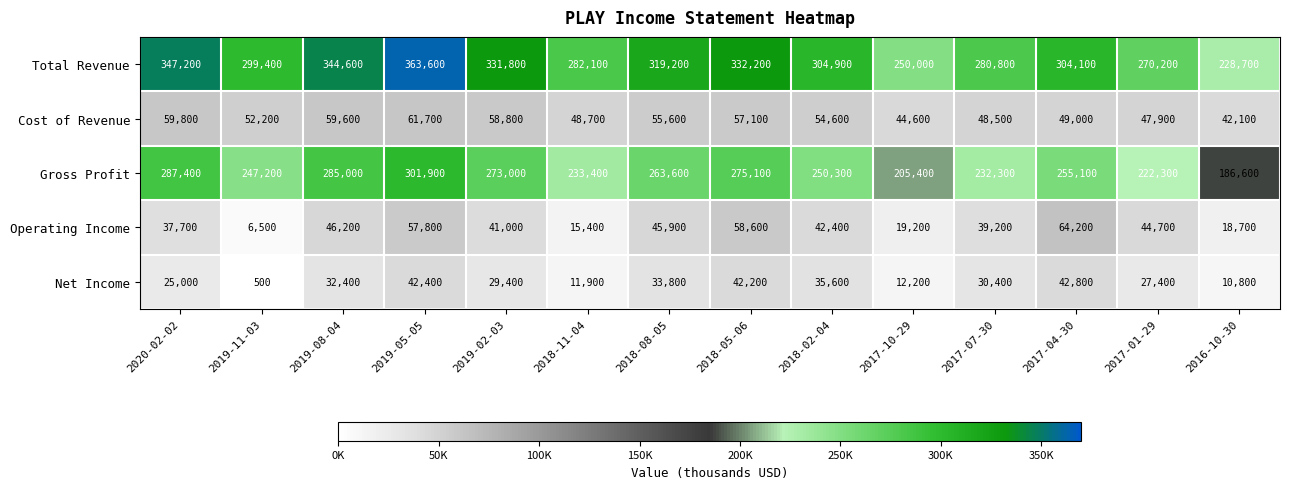

Which series changed the most between 2018-05-06 and 2017-04-30?

Total Revenue